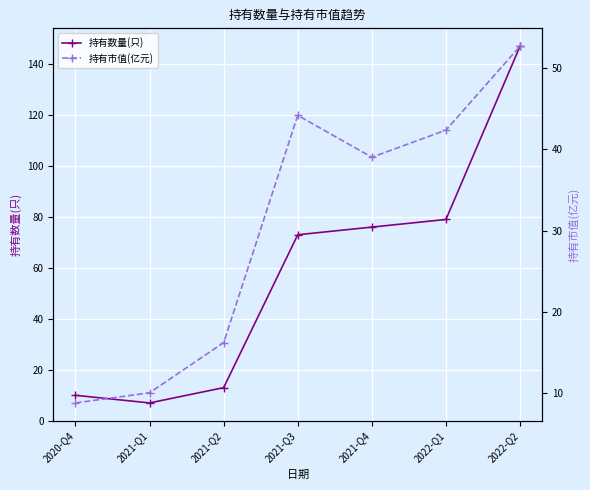

What is the sum of the 持有市值(亿元) values at 2020-Q4 and 2021-Q3?

53.0